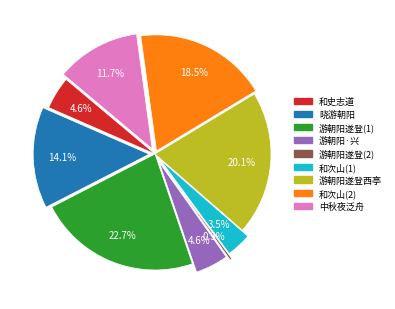

Does any single category account for the majority?

No